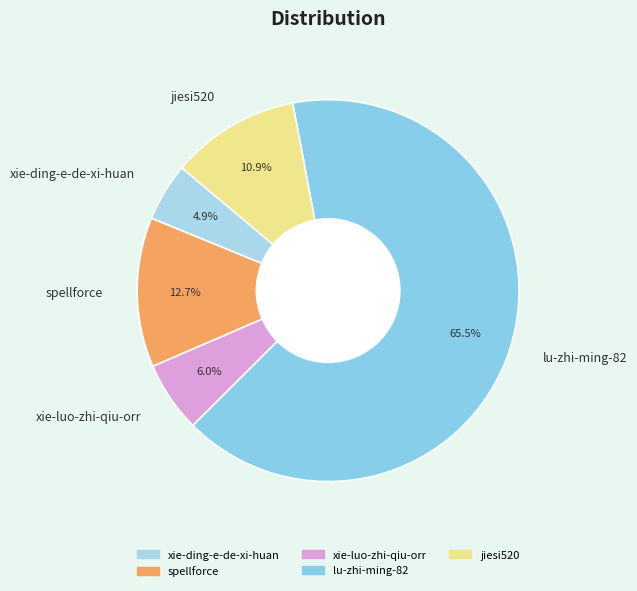

Do spellforce and jiesi520 together represent more than half of the pie?

No